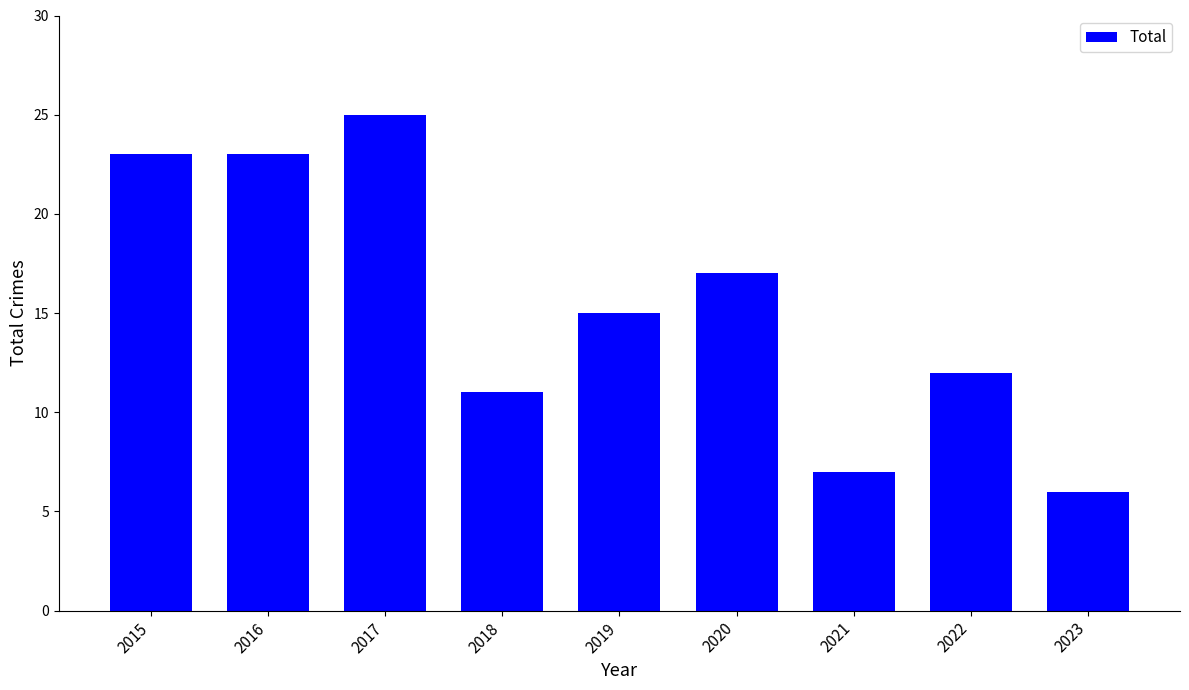

What is the difference between the maximum and minimum values?

19